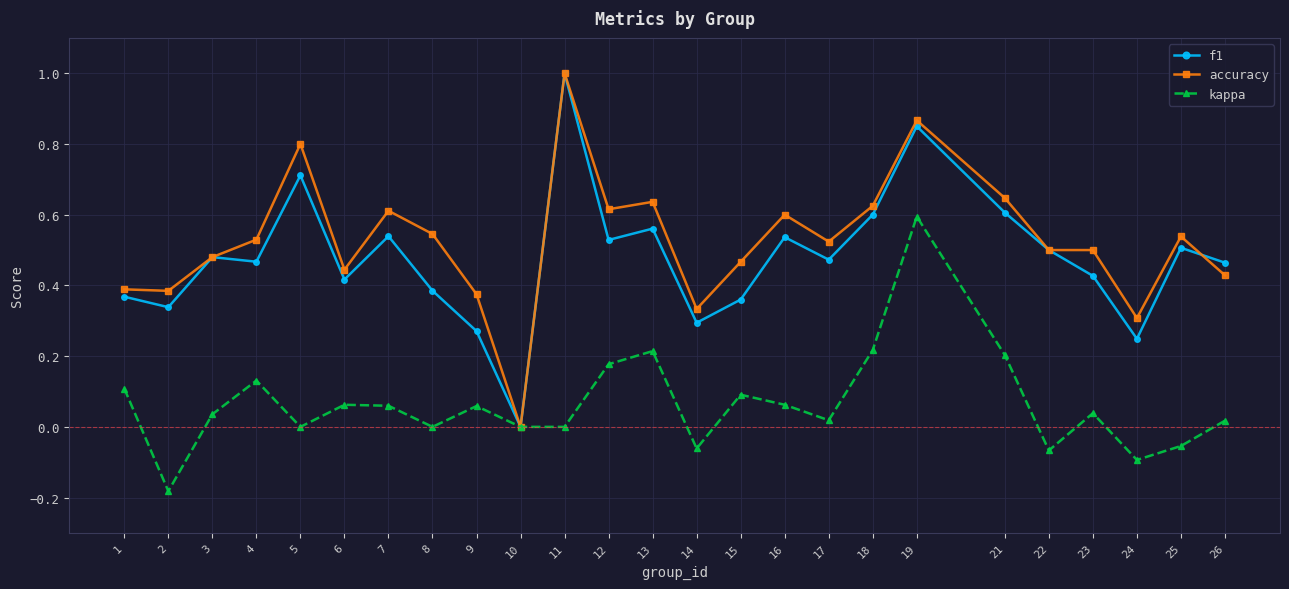

How many data points does each series have?

25